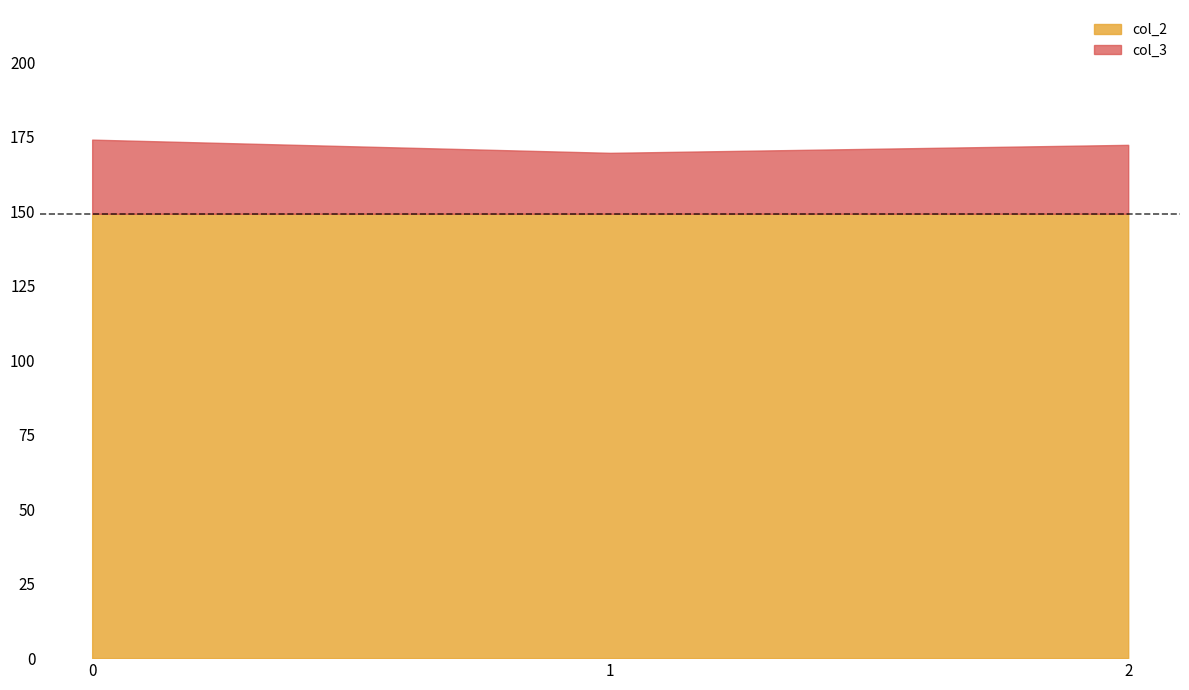

What is the total value across all series at 2?

172.3